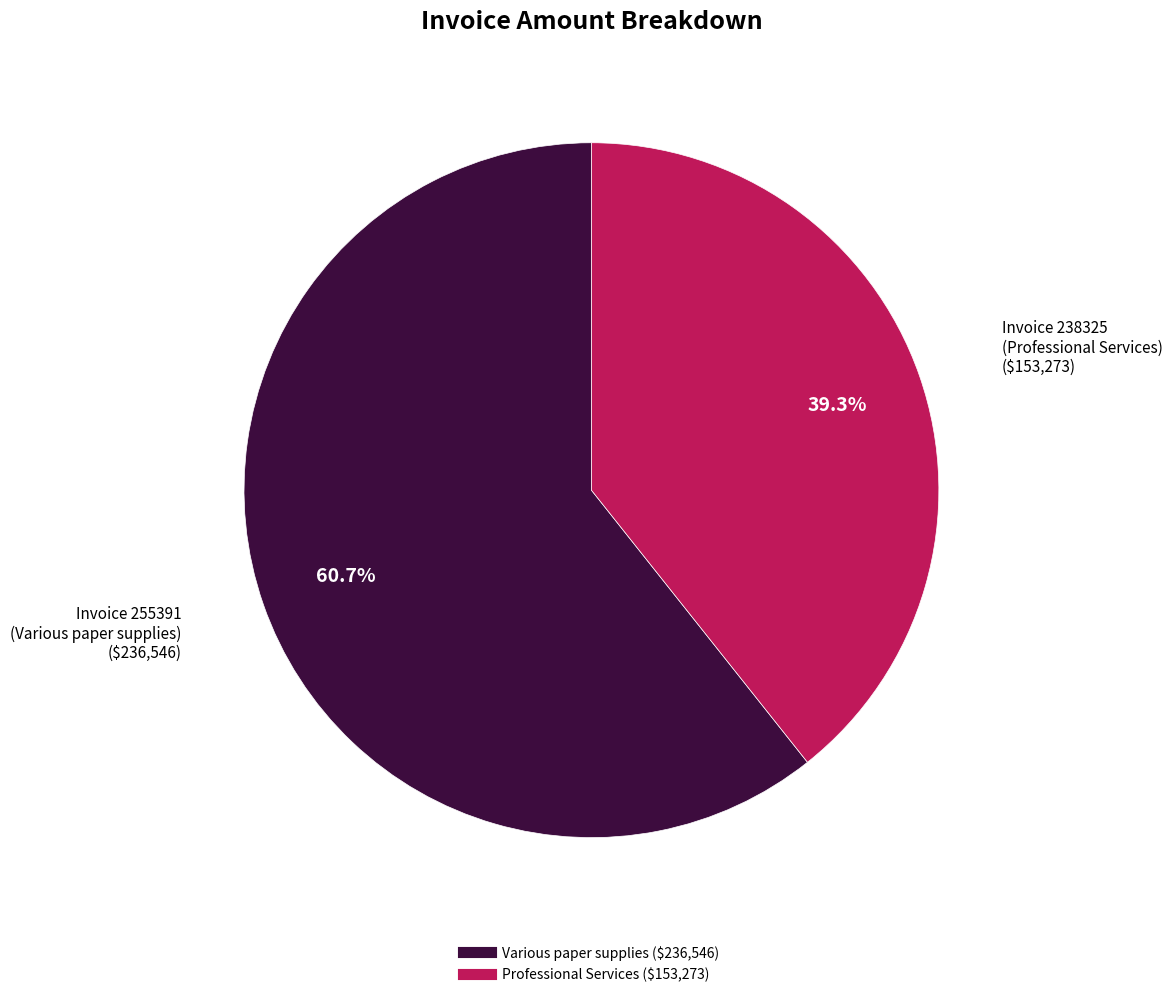

Does any single category account for the majority?

Yes